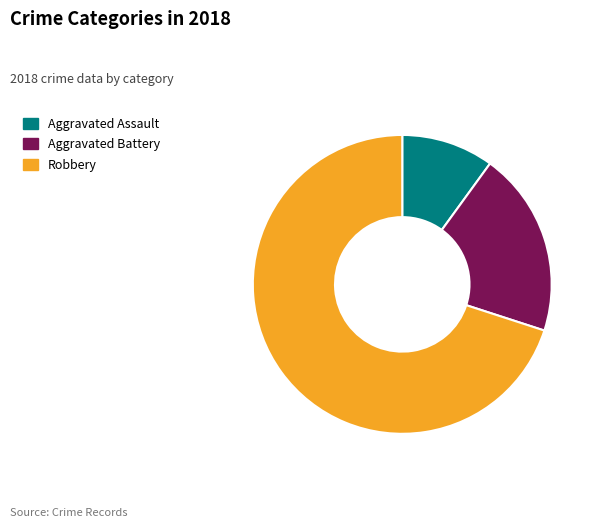

Which category has the biggest portion of the pie?

Robbery